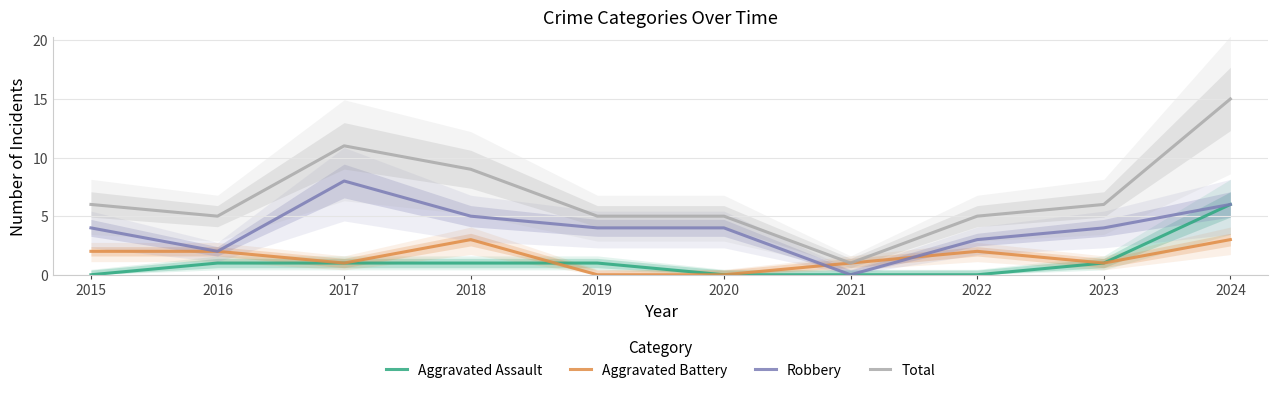

What is the value of the Robbery point at the 4th from the left?

5